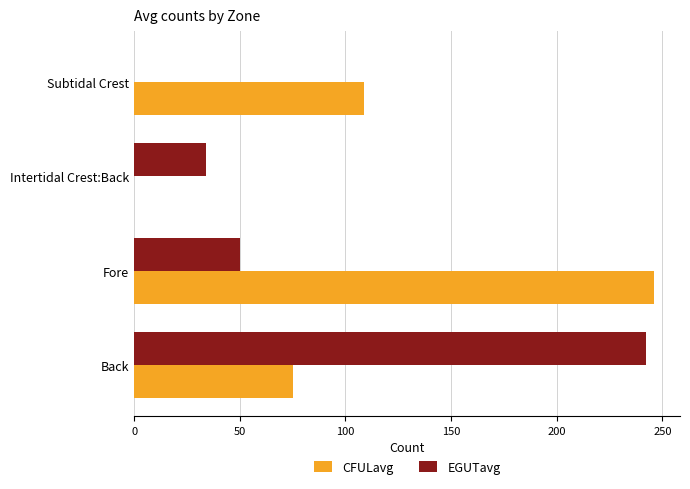

True or false: CFULavg has a value of 246 at Fore.

True